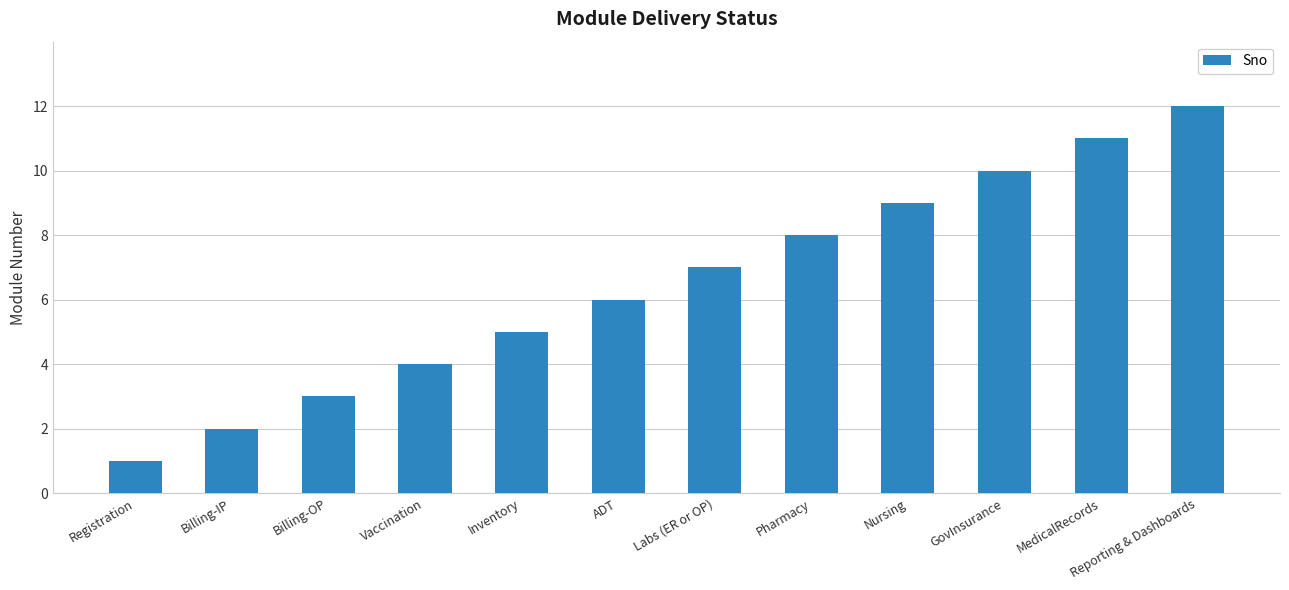

The chart shows a value of 12 at Reporting & Dashboards. True or false?

True